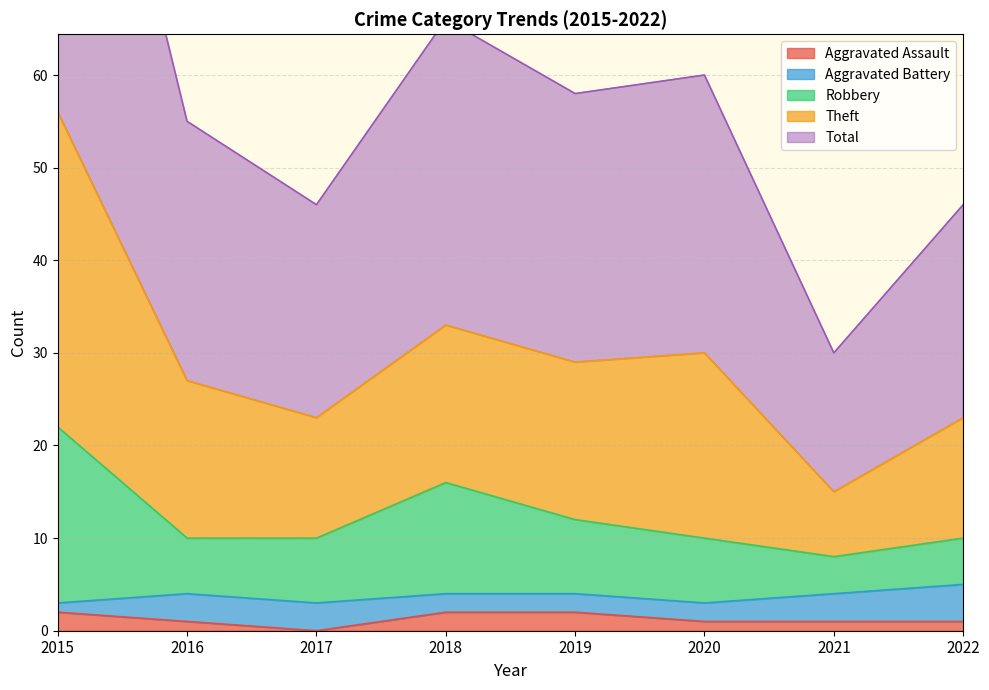

The Theft series shows 71 at 2022. True or false?

False